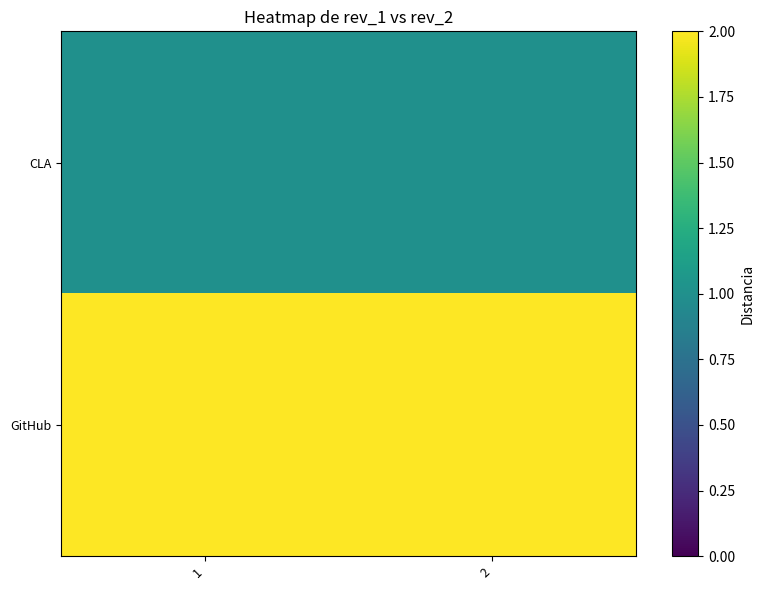

Reading left to right, list all the values displayed in this chart.

CLA: 1=1	2=1
GitHub: 1=2	2=2